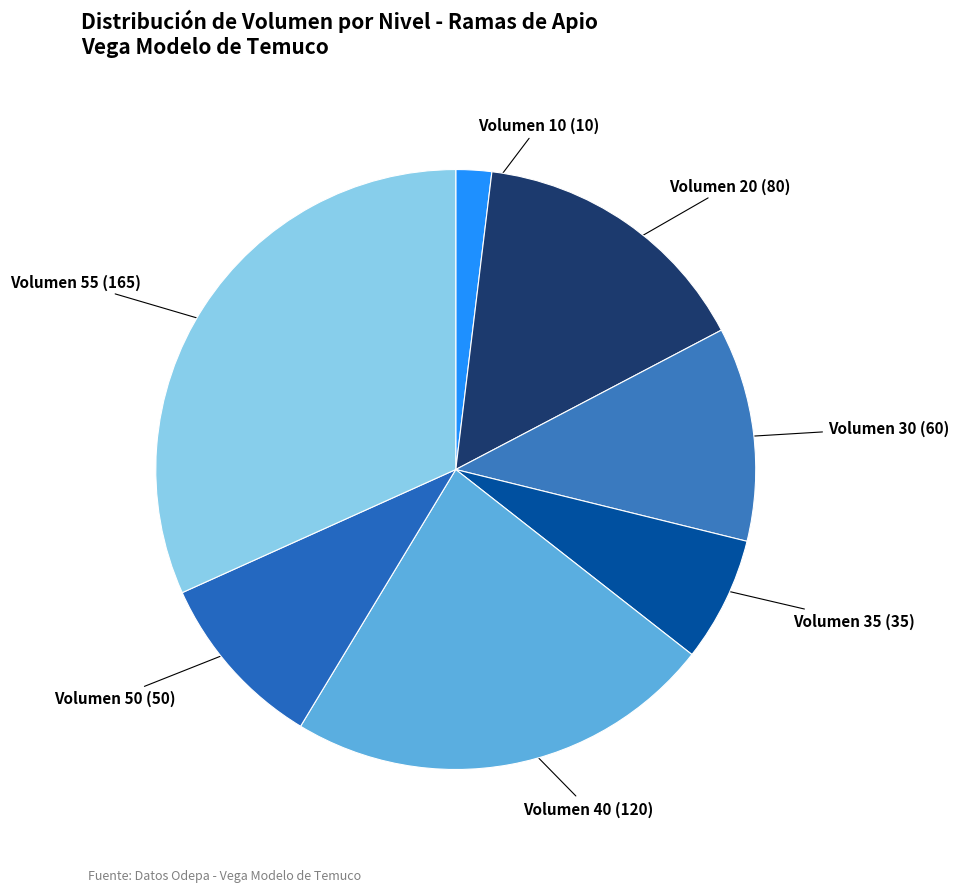

Which has a higher value, Volumen 10 or Volumen 50?

Volumen 50